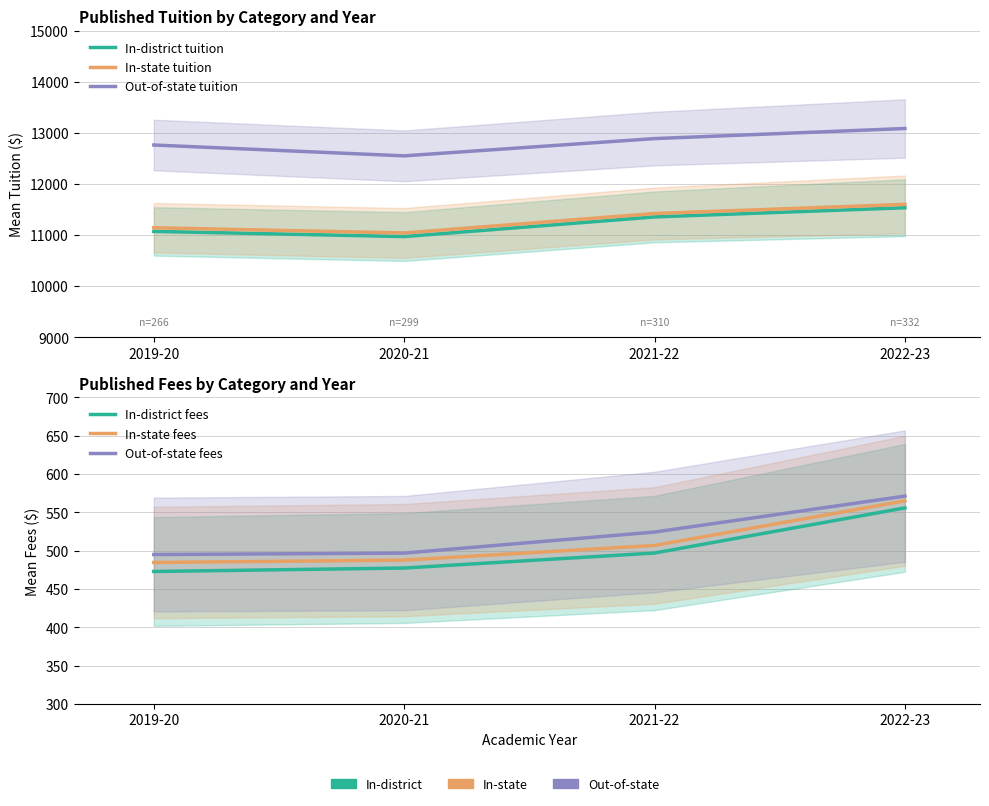

List the series in order of their peak value, highest first.

Out-of-state tuition, In-state tuition, In-district tuition, Out-of-state fees, In-state fees, In-district fees